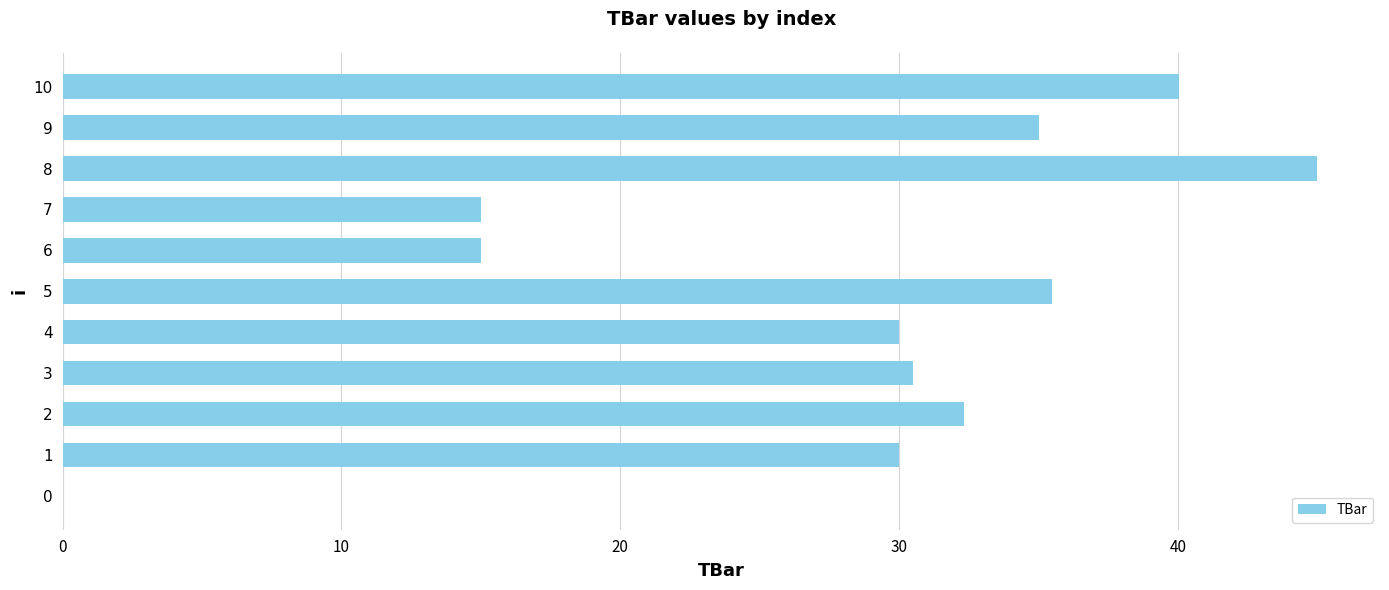

What is the sum of the values at 8 and 4?

75.0